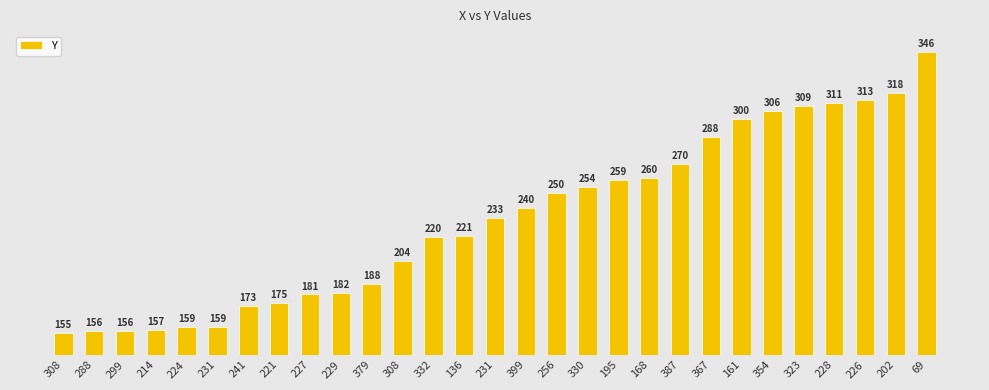

Rank the categories by value from highest to lowest.

69, 202, 226, 228, 323, 354, 161, 367, 387, 168, 195, 330, 256, 399, 231, 136, 332, 308, 379, 229, 227, 221, 241, 224, 231, 214, 288, 299, 308